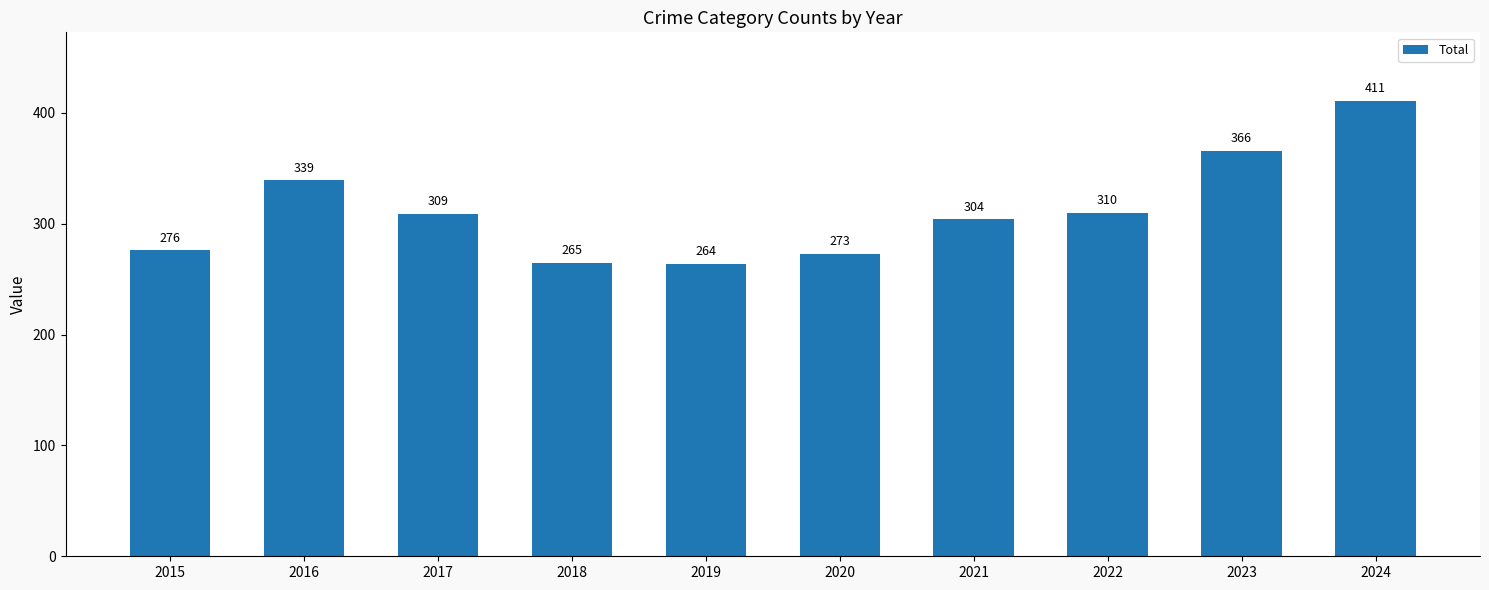

List the labels in order of value, smallest first.

2019, 2018, 2020, 2015, 2021, 2017, 2022, 2016, 2023, 2024